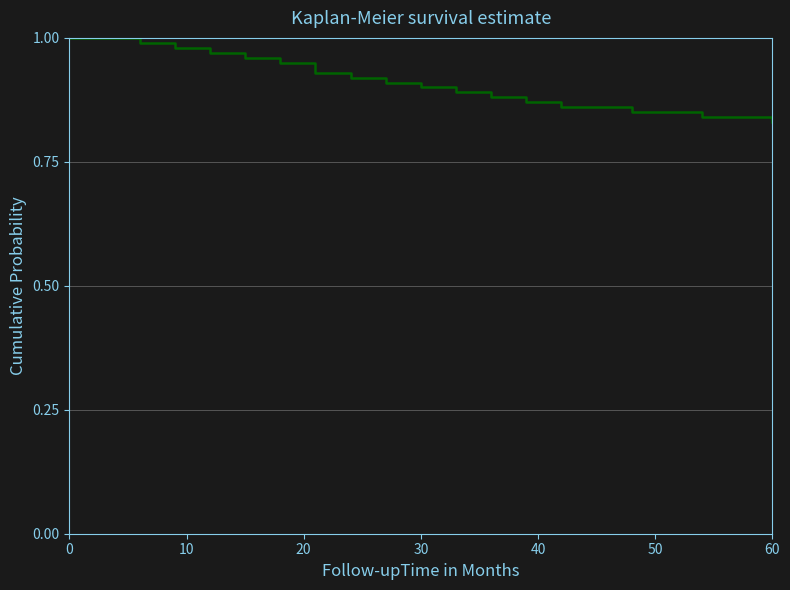

How many lines are shown in the chart?

1